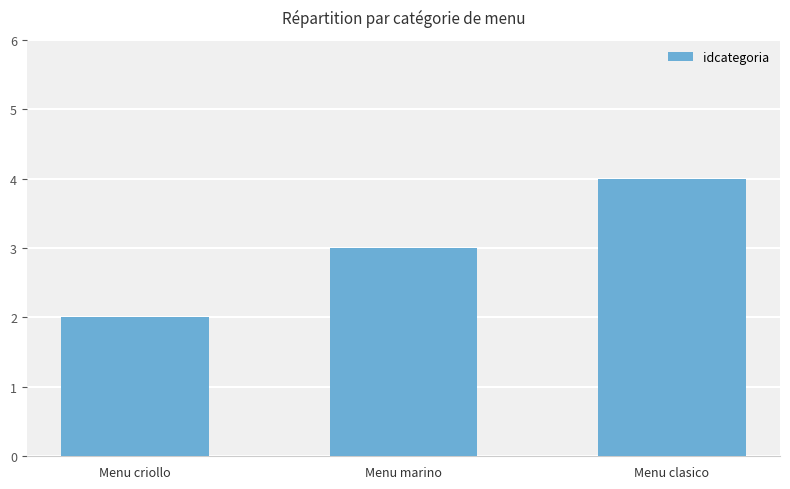

Approximately how many times larger is the value at Menu clasico compared to Menu criollo?

2.0